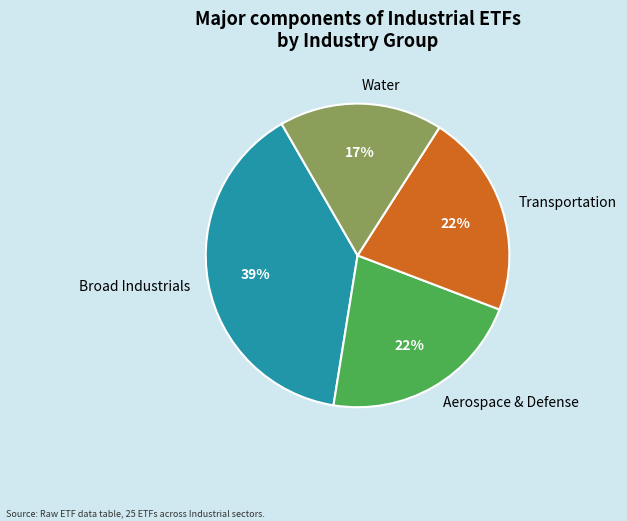

True or false: Water accounts for 17% of the total.

True